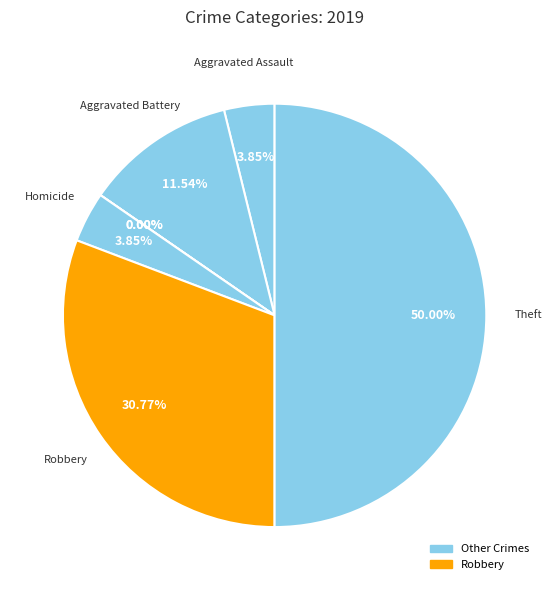

To the nearest percent, what is the combined percentage of Aggravated Assault and Criminal Sexual Assault?

4%